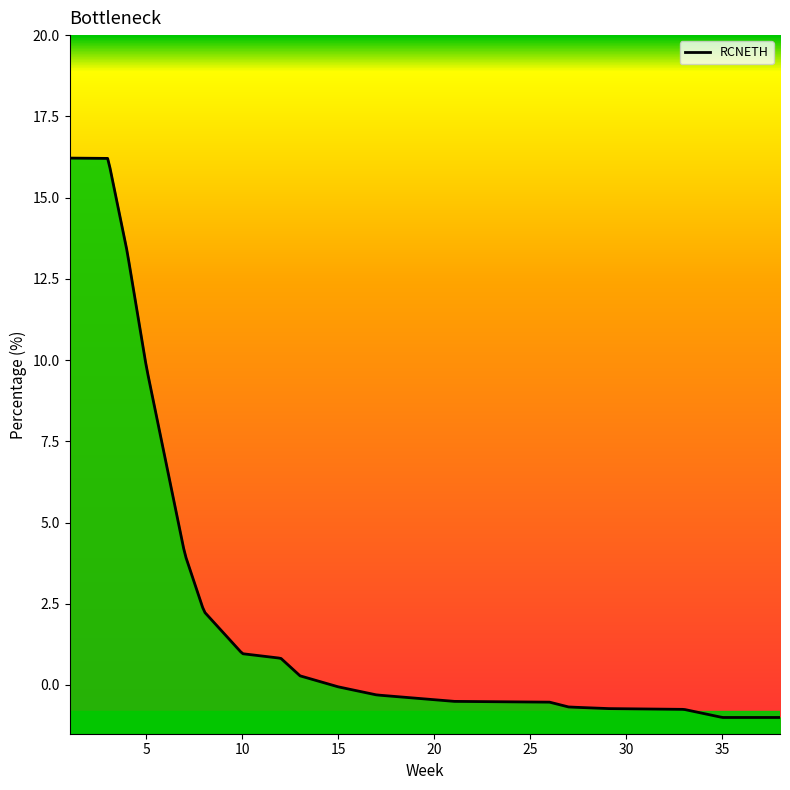

At which label does the data first exceed 0?

1